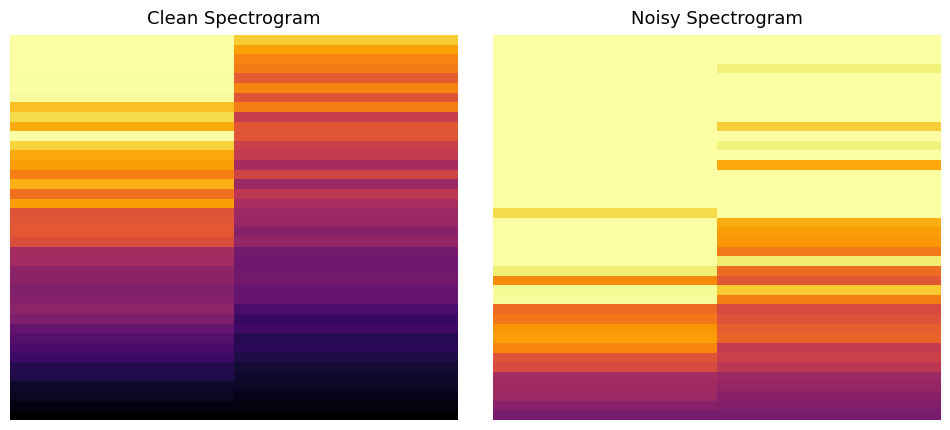

How many categories are shown in the chart?

2